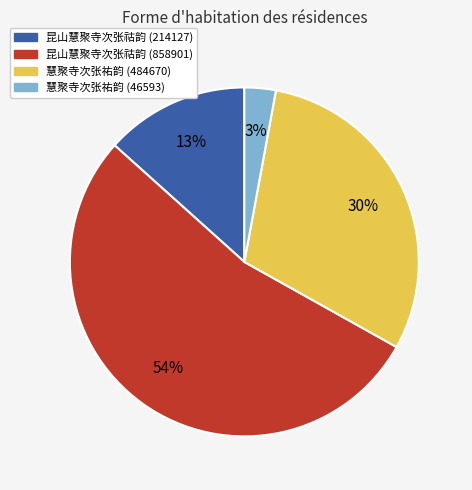

Does 昆山慧聚寺次张祜韵 (858901) account for over 50% of the chart?

Yes